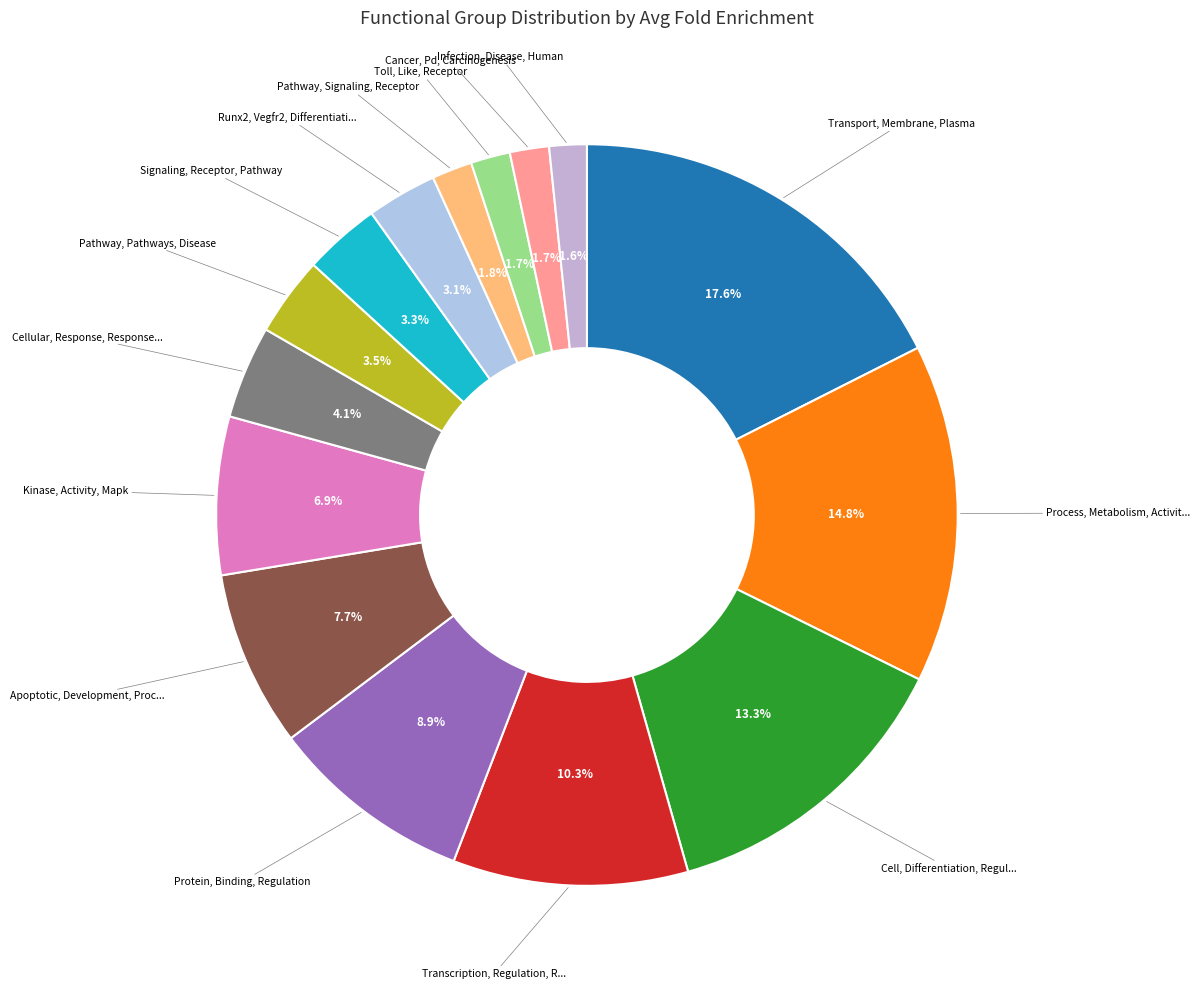

Which category has the smallest portion of the pie?

Infection, Disease, Human